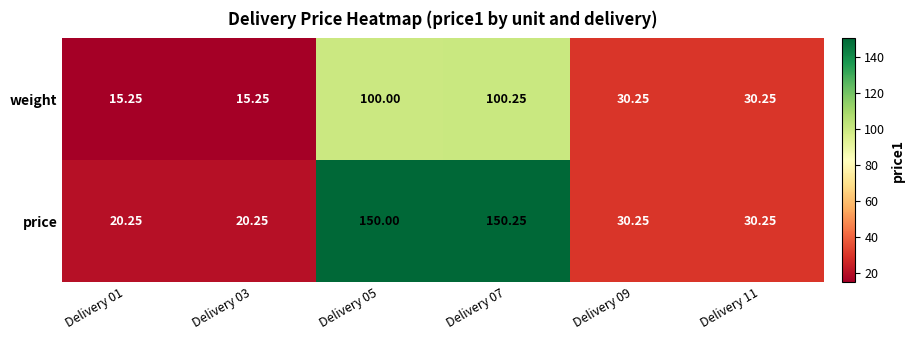

Which series has the largest total across all categories?

price